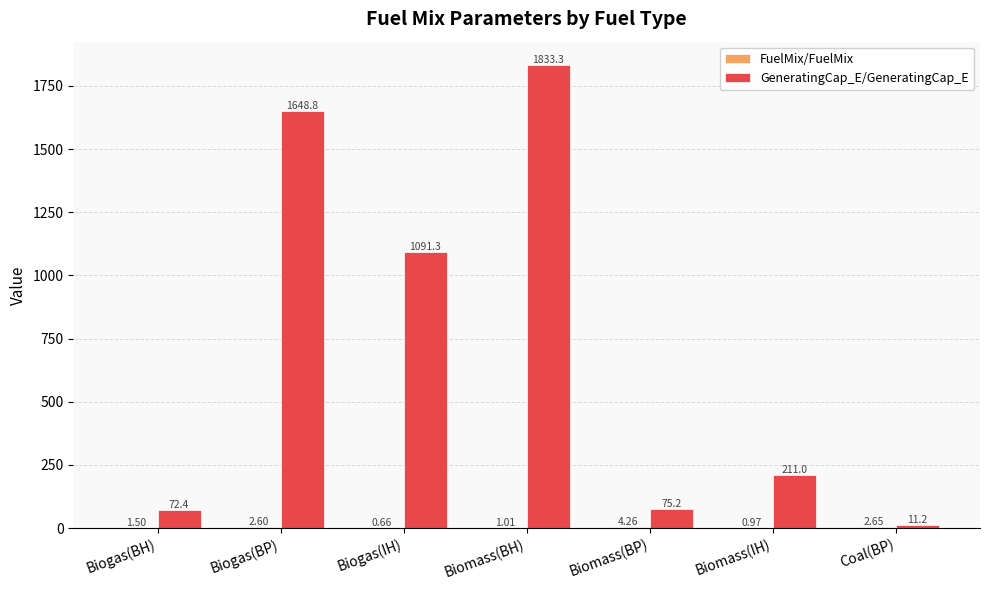

Which series has the largest total across all categories?

GeneratingCap_E/GeneratingCap_E